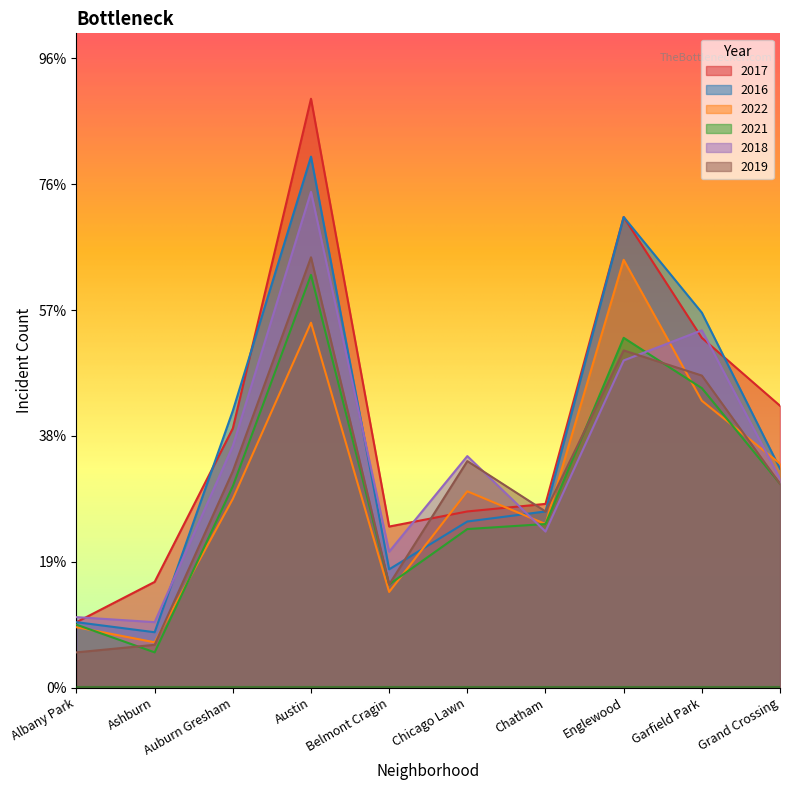

How many times do 2018 and 2019 cross each other?

2